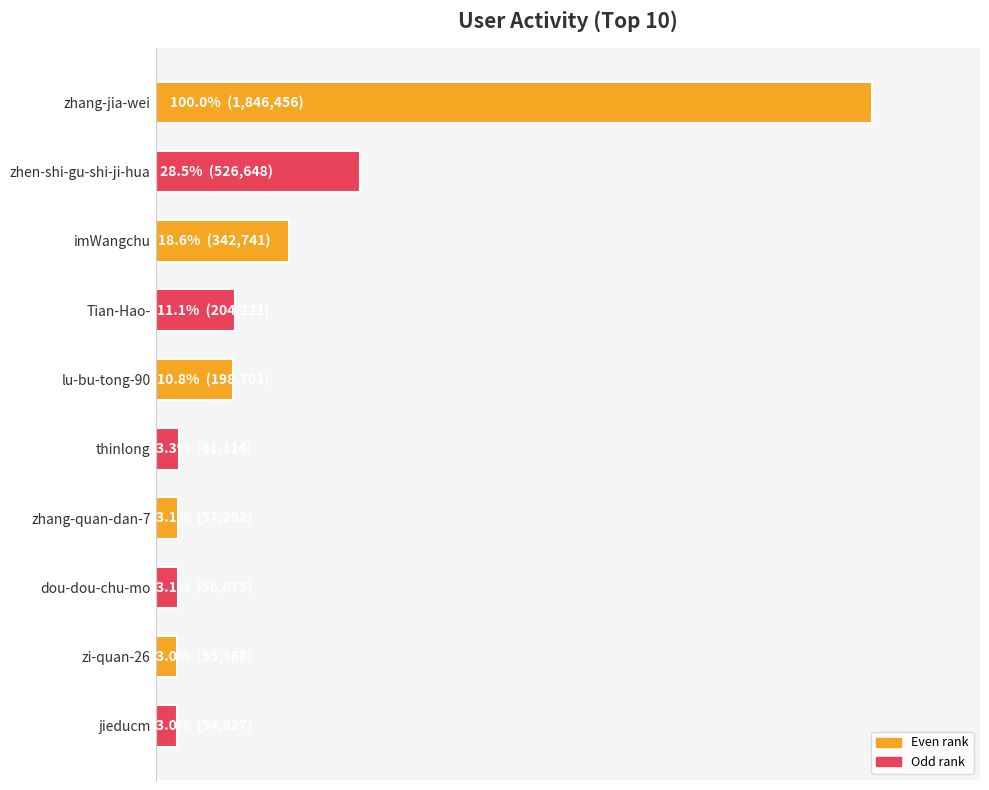

Are the bars horizontal?

Yes